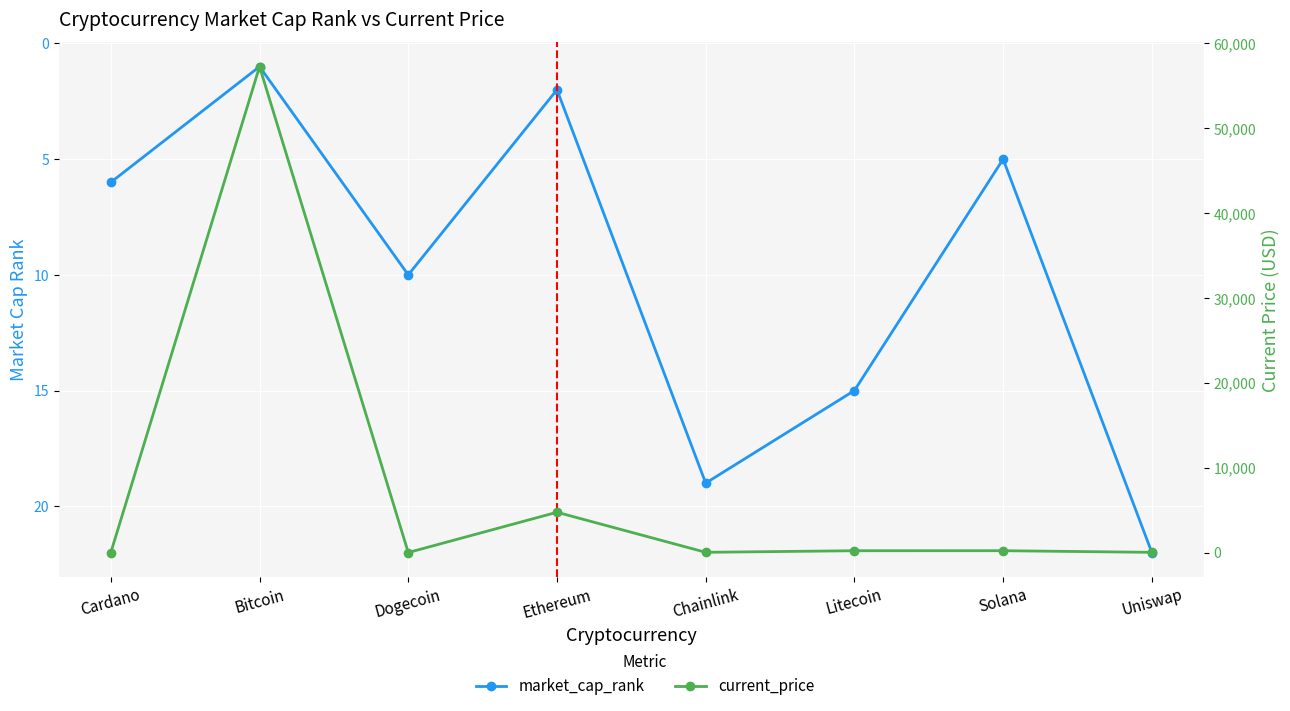

What is the label of the 4th point from the left?

Ethereum